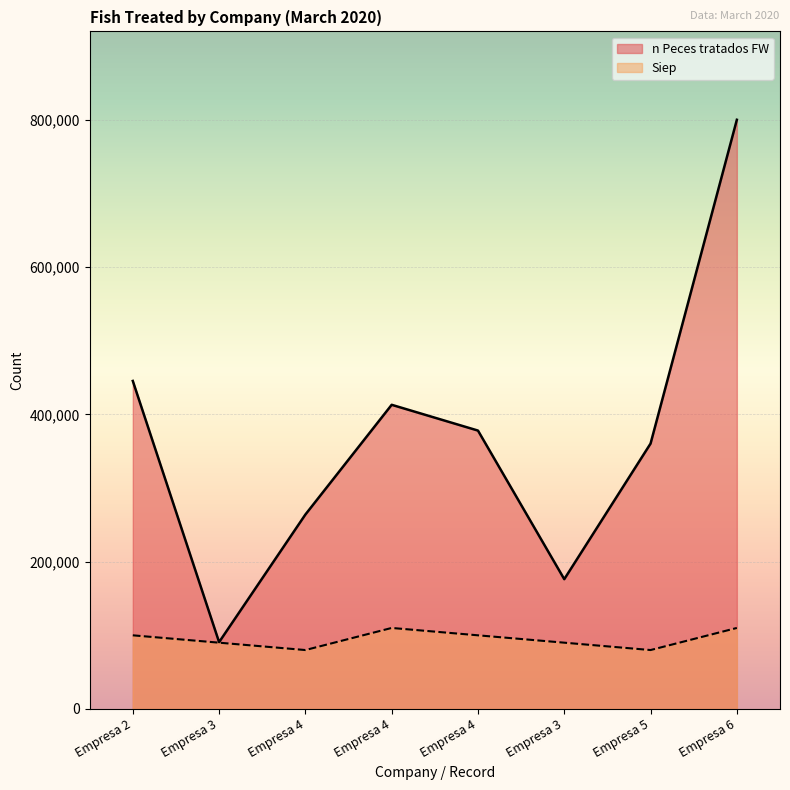

What is the minimum value shown in the chart?

80001